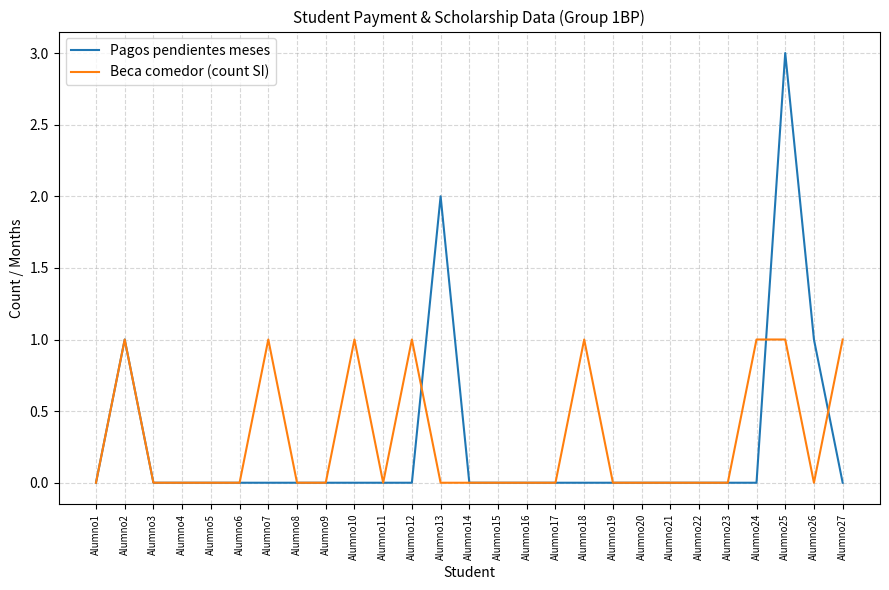

What is the highest value of the Beca comedor (count SI) series?

1